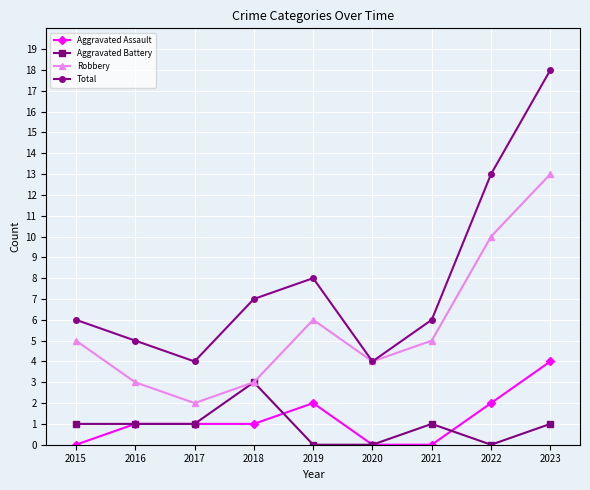

How many interior local valleys does the Robbery series have?

2